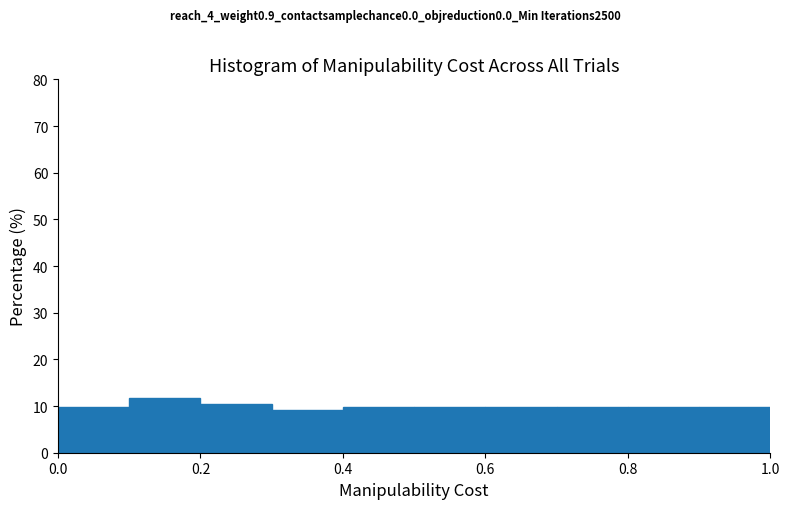

Which range on the x-axis has the tallest bar?

0.1 to 0.2